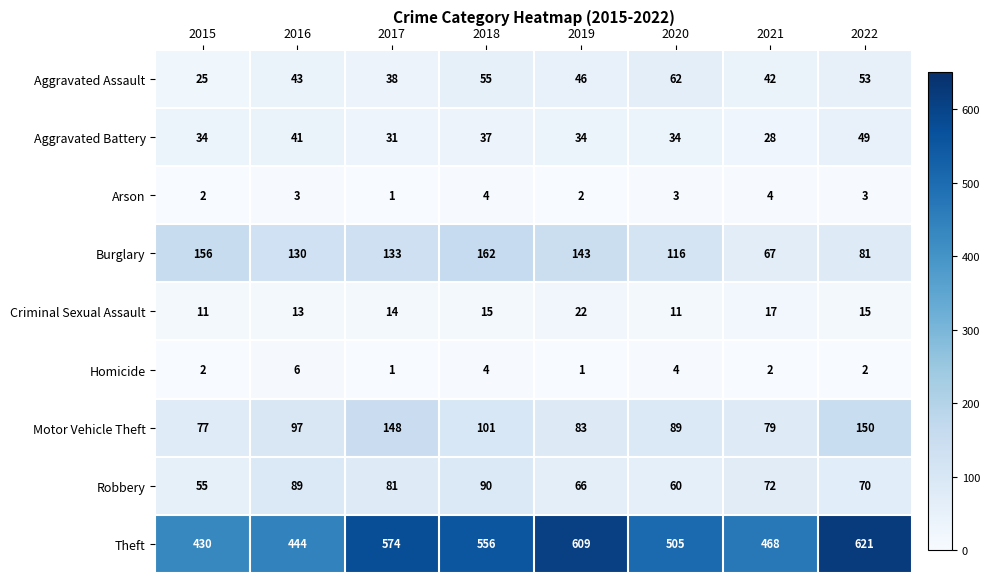

Which series has the widest spread of values?

Theft